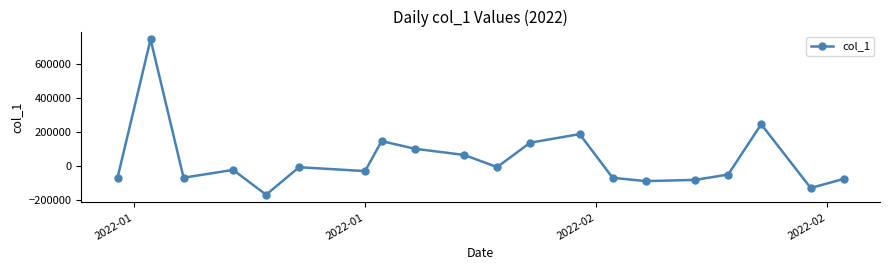

What is the minimum value shown in the chart?

-169132.7